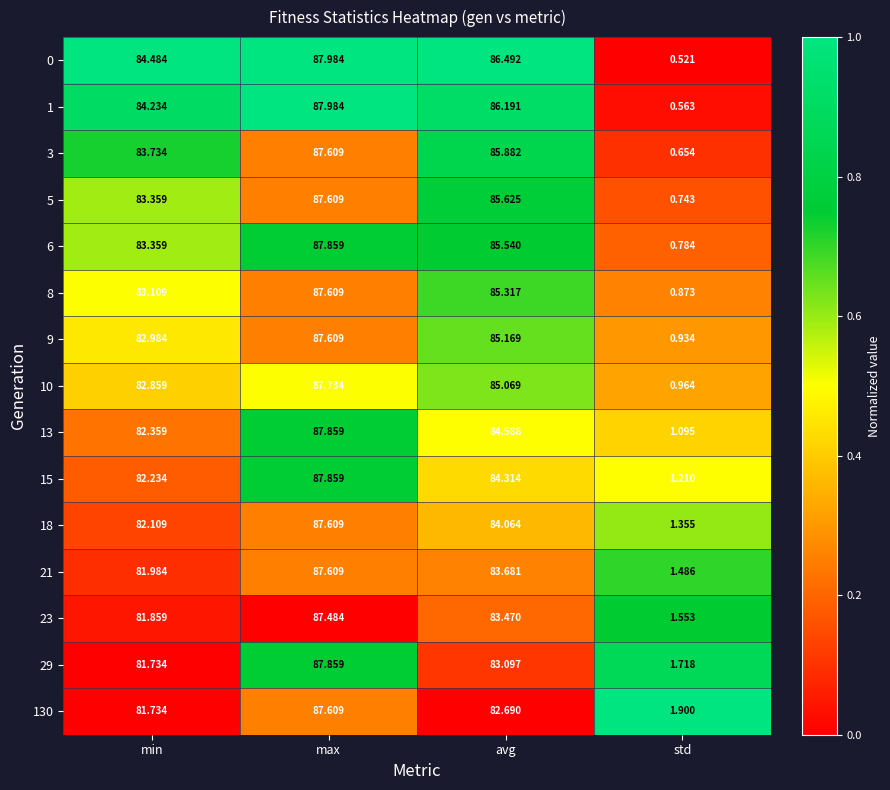

At which category is the sum across all series the highest?

max